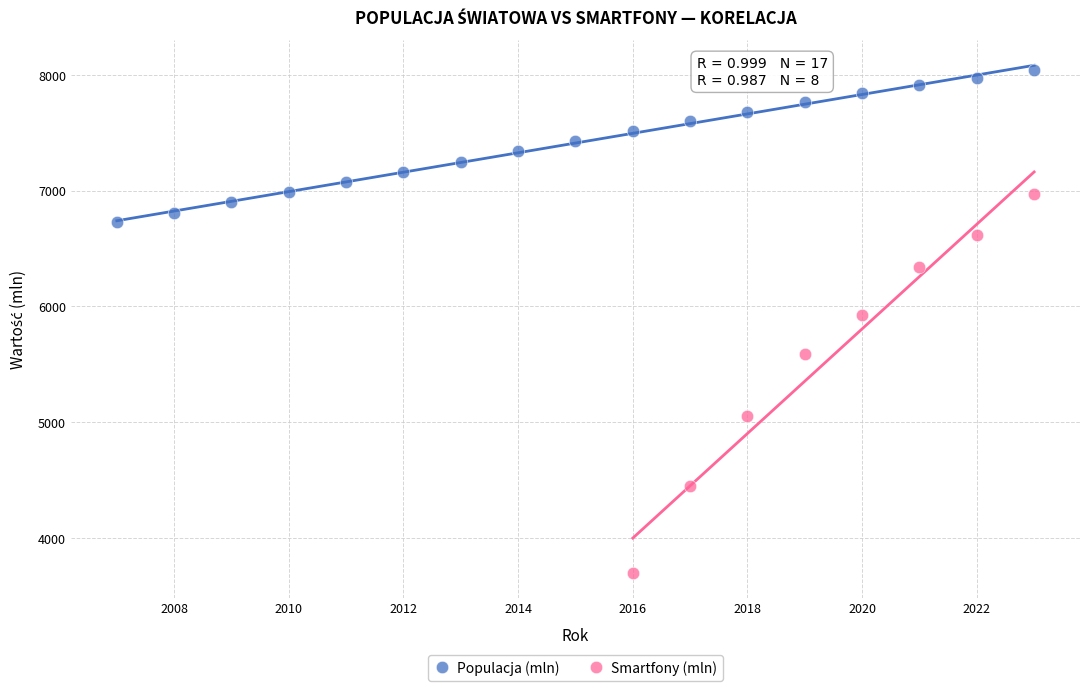

Which series has the widest spread of Y values?

Smartfony (mln)